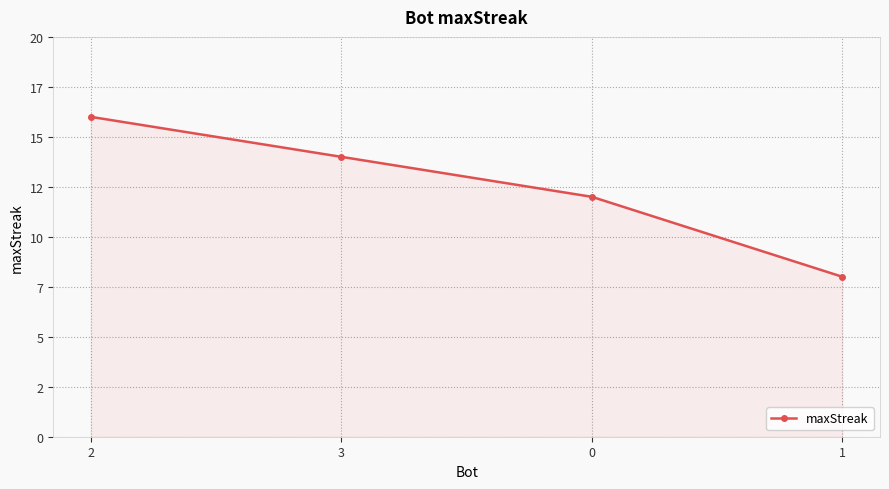

Reading left to right, transcribe all the data shown in this chart.

2=16	3=14	0=12	1=8